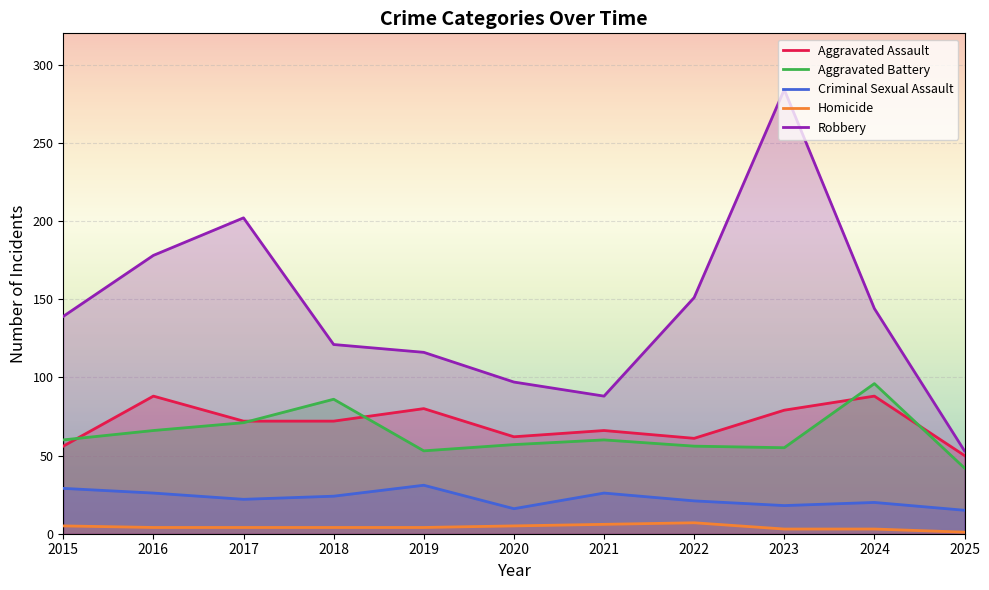

The Robbery series shows 88 at 2021. True or false?

True